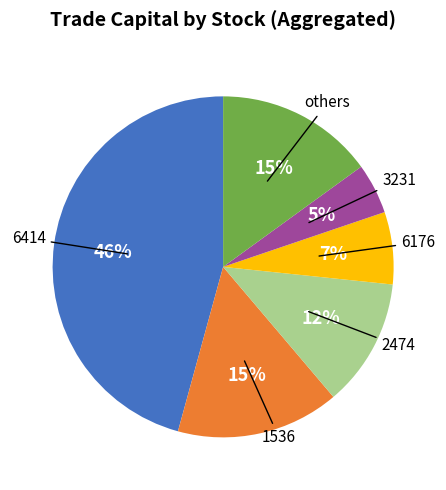

To the nearest percent, what is the average slice percentage?

17%